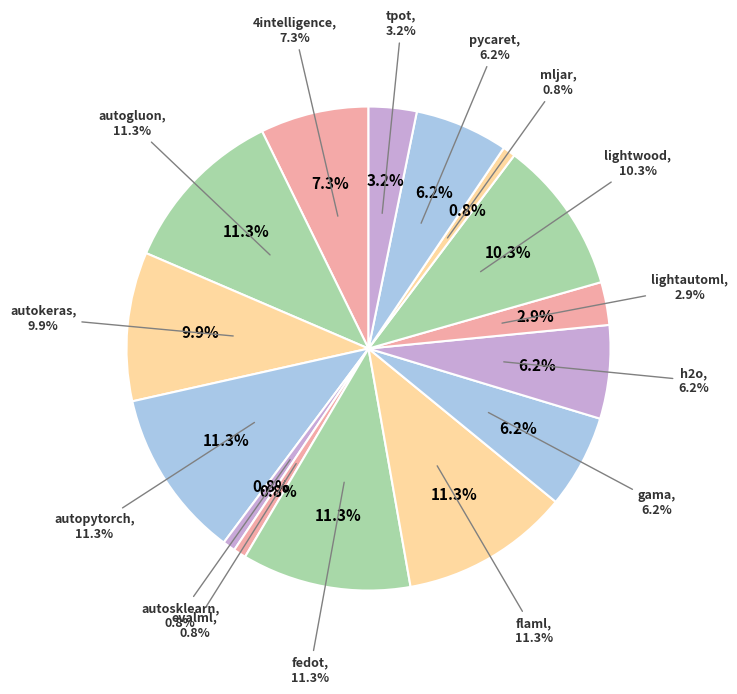

What portion of the pie excludes mljar?

99.2%